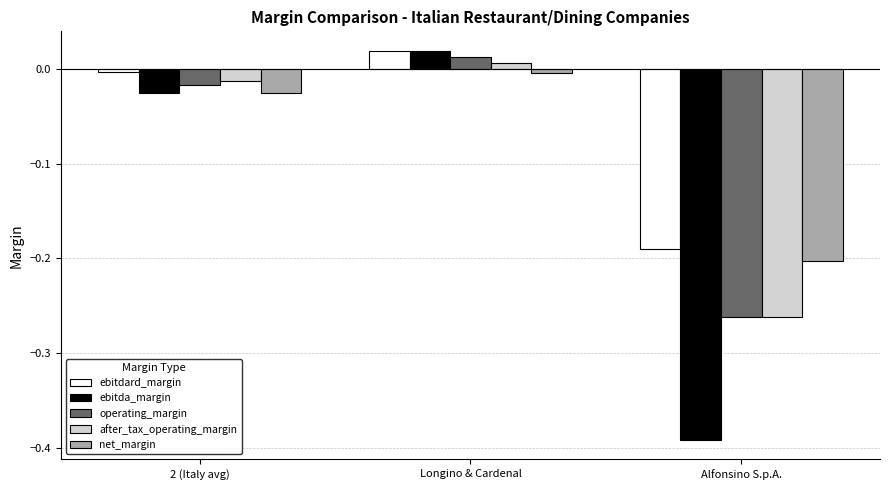

What is the difference between the maximum and minimum values in the after_tax_operating_margin series?

0.3